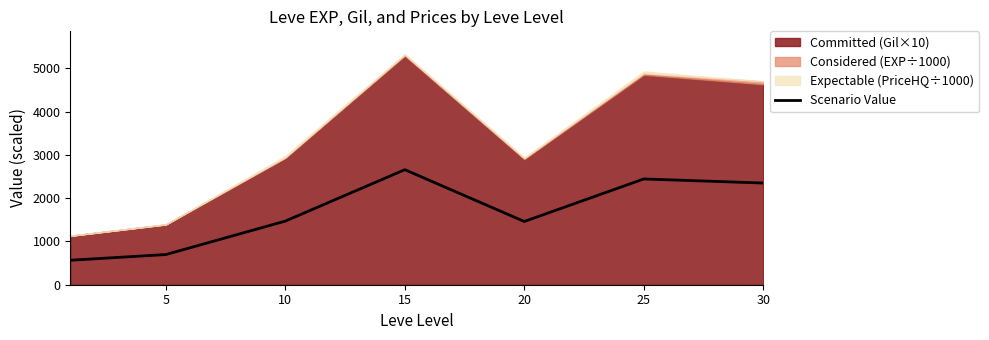

At which category does the data reach its first local peak?

15